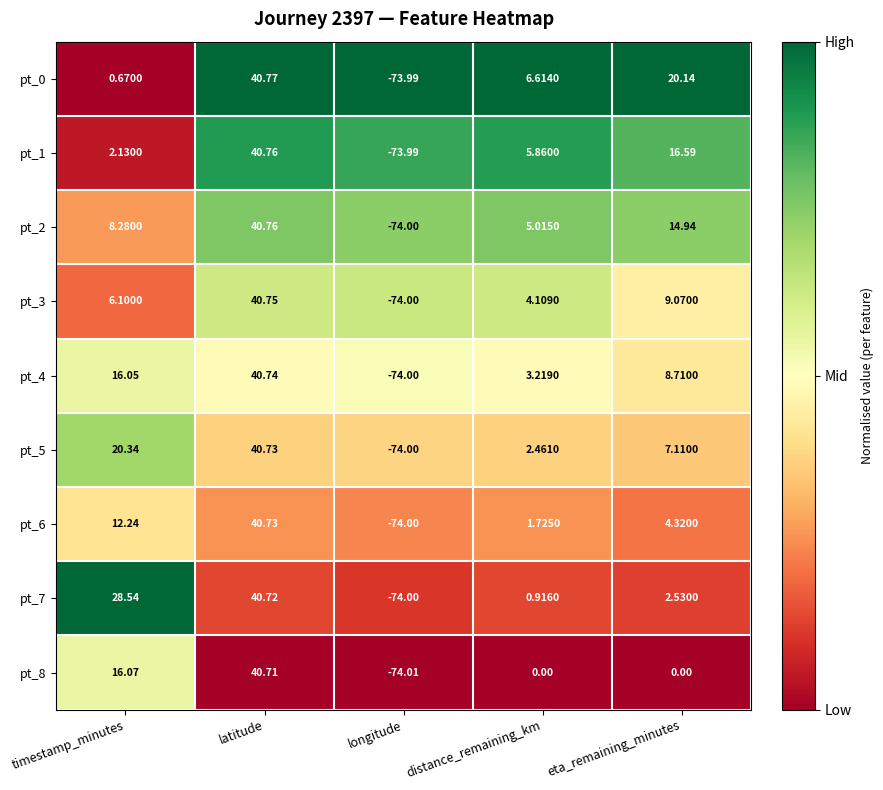

At which category is the sum across all series the highest?

latitude